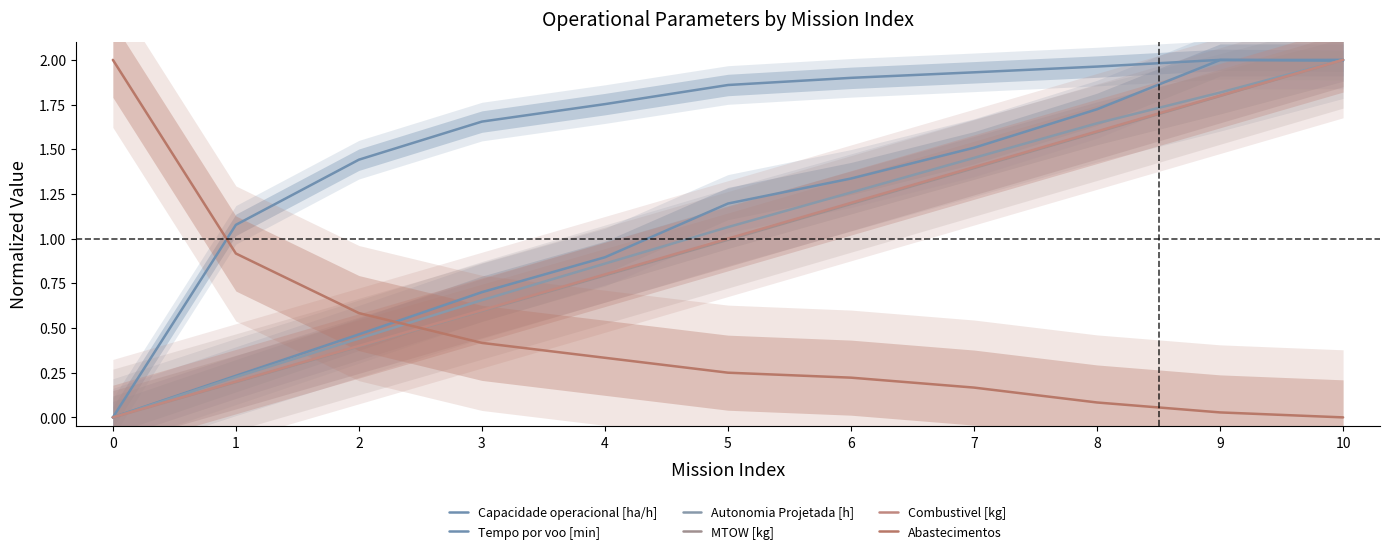

How many values in Tempo por voo [min] are above zero?

10